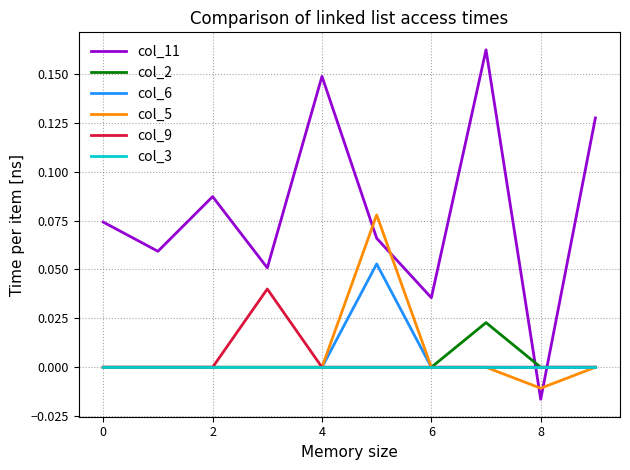

Which series has the widest spread of values?

col_11